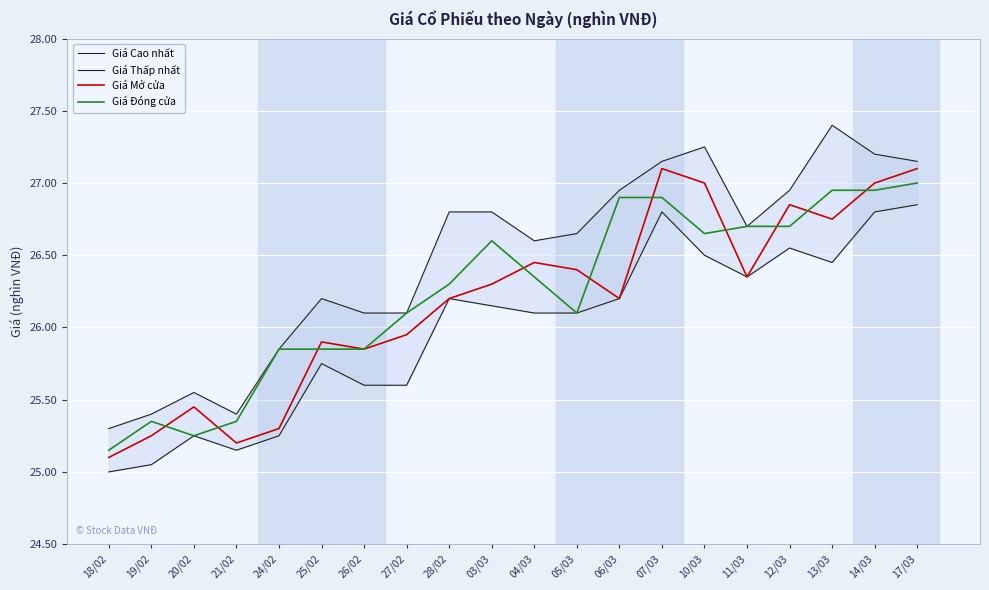

What is the average value of the Giá Mở cửa series?

26.2